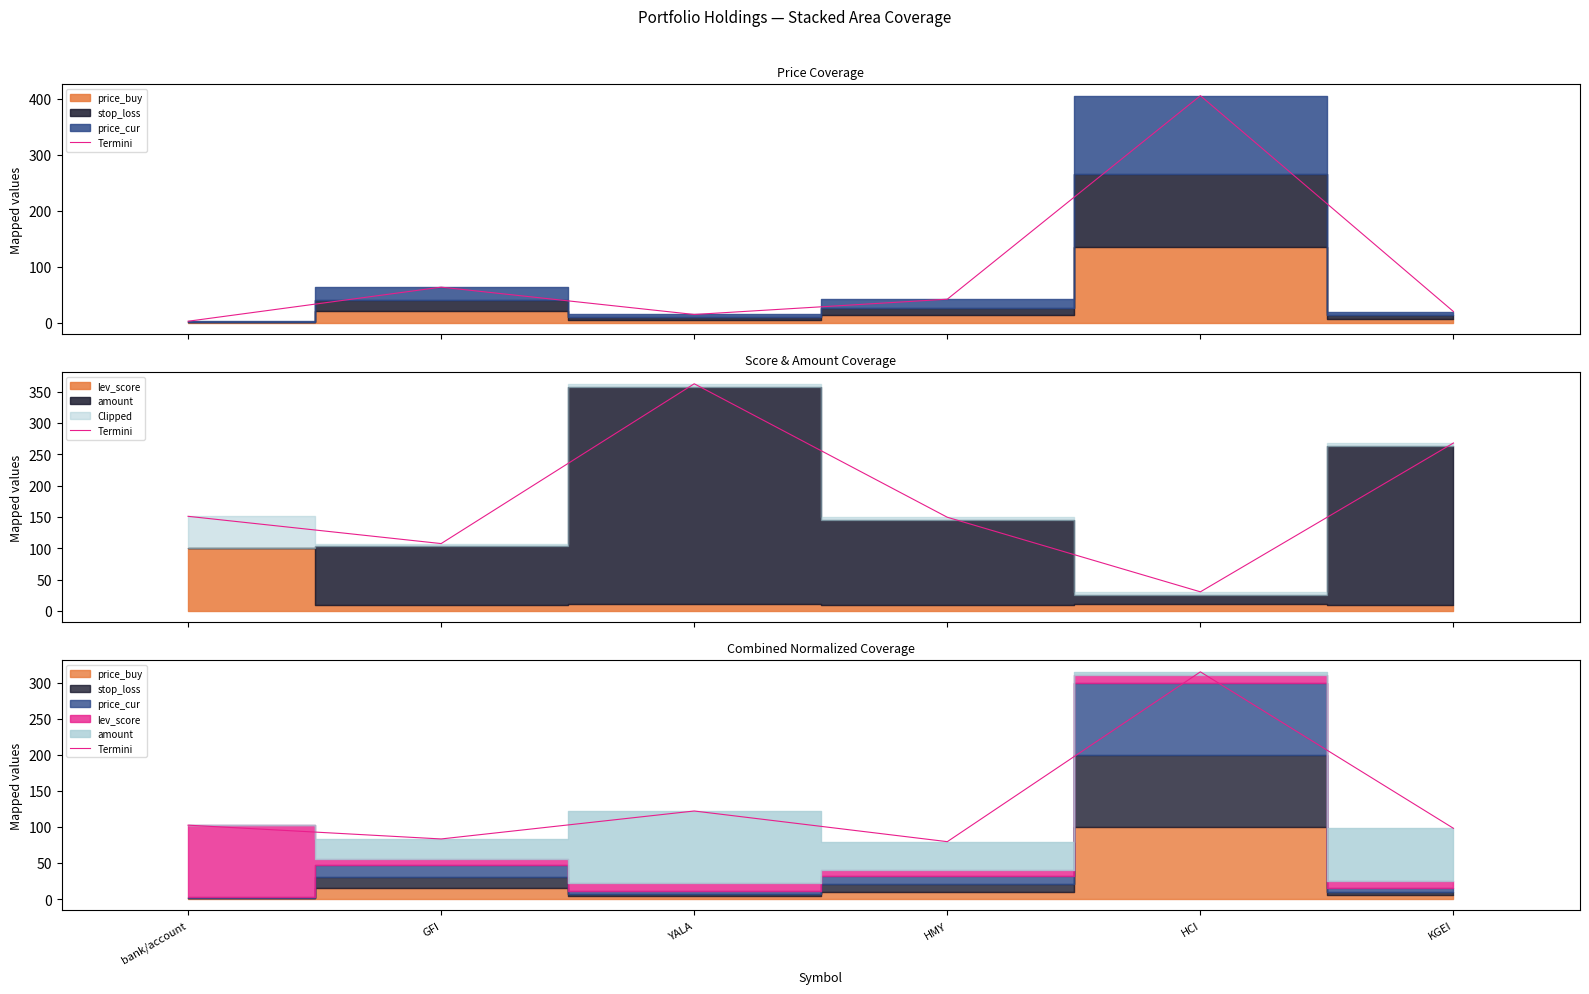

What is the value of the 2nd point from the left?

83.3